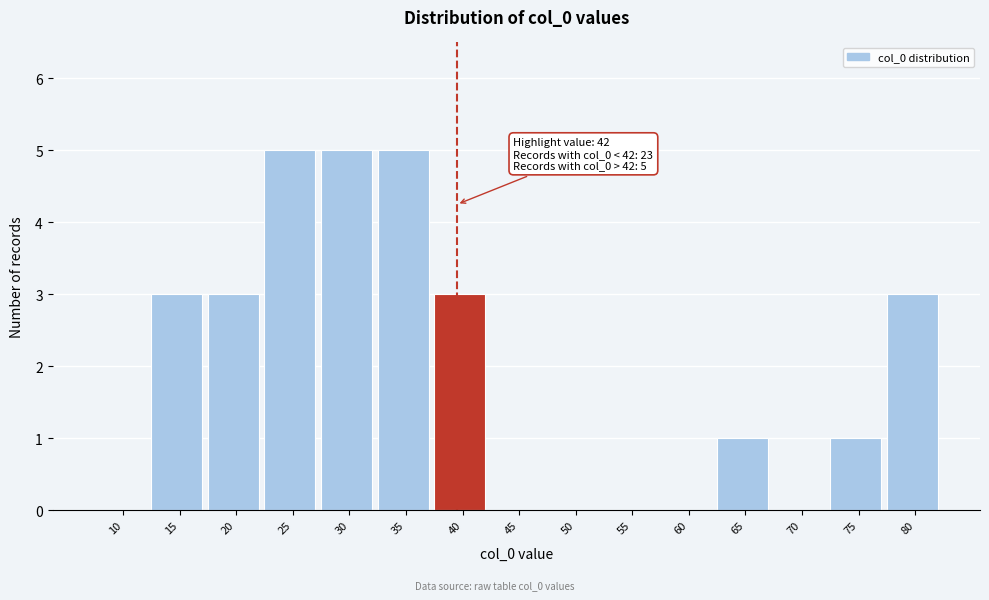

Reading right to left, transcribe all the data shown in this chart.

80=3	75=1	70=0	65=1	60=0	55=0	50=0	45=0	40=3	35=5	30=5	25=5	20=3	15=3	10=0